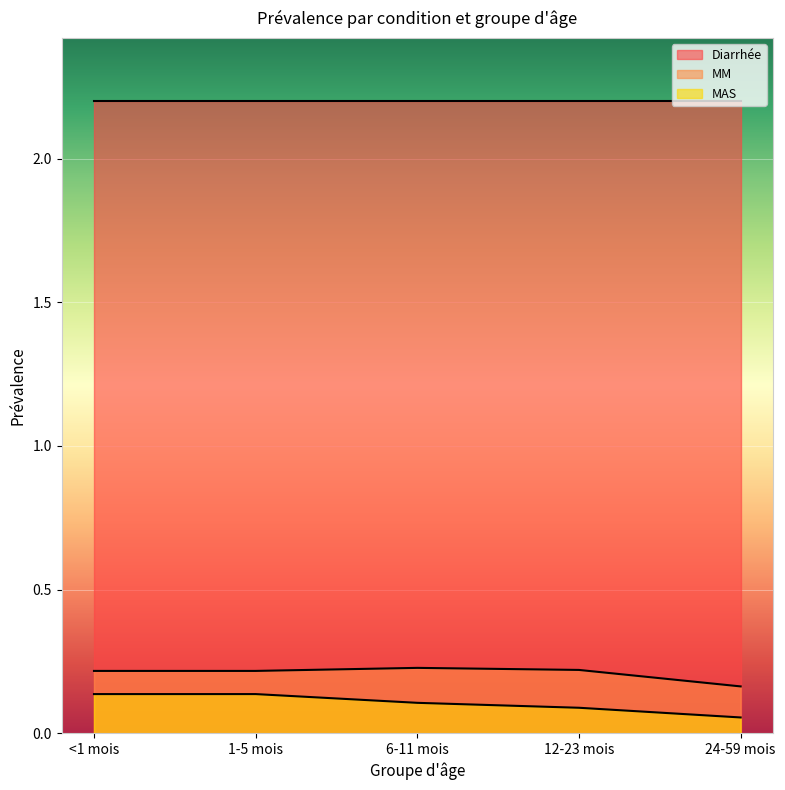

True or false: MAS has more than 0 interior local peaks.

False